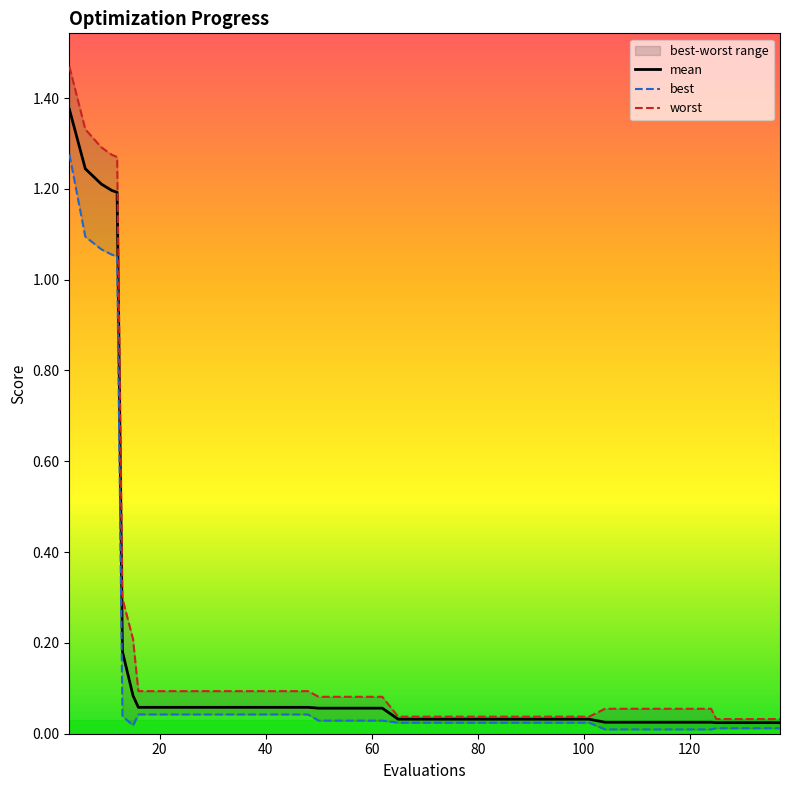

Reading left to right, list all the values displayed in this chart.

mean: 1.4	1.2	1.2	1.2	1.2	0.2	0.1	0.1	0.1	0.1	0.1	0.1	0.1	0.1	0.1	0.1	0.1	0.1	0.1	0.1	0.0	0.0	0.0	0.0	0.0	0.0	0.0	0.0	0.0	0.0	0.0	0.0	0.0	0.0	0.0	0.0	0.0	0.0	0.0	0.0
best: 1.3	1.1	1.1	1.1	1.1	0.0	0.0	0.0	0.0	0.0	0.0	0.0	0.0	0.0	0.0	0.0	0.0	0.0	0.0	0.0	0.0	0.0	0.0	0.0	0.0	0.0	0.0	0.0	0.0	0.0	0.0	0.0	0.0	0.0	0.0	0.0	0.0	0.0	0.0	0.0
worst: 1.5	1.3	1.3	1.3	1.3	0.3	0.2	0.1	0.1	0.1	0.1	0.1	0.1	0.1	0.1	0.1	0.1	0.1	0.1	0.1	0.0	0.0	0.0	0.0	0.0	0.0	0.0	0.0	0.0	0.0	0.1	0.1	0.1	0.1	0.1	0.1	0.0	0.0	0.0	0.0